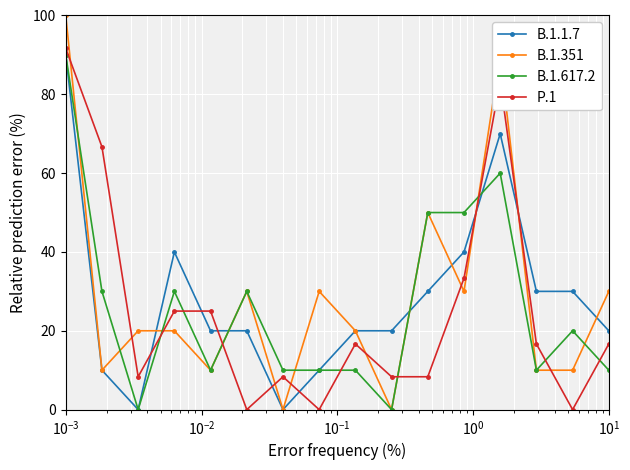

At how many categories does at least one series exceed 51?

3